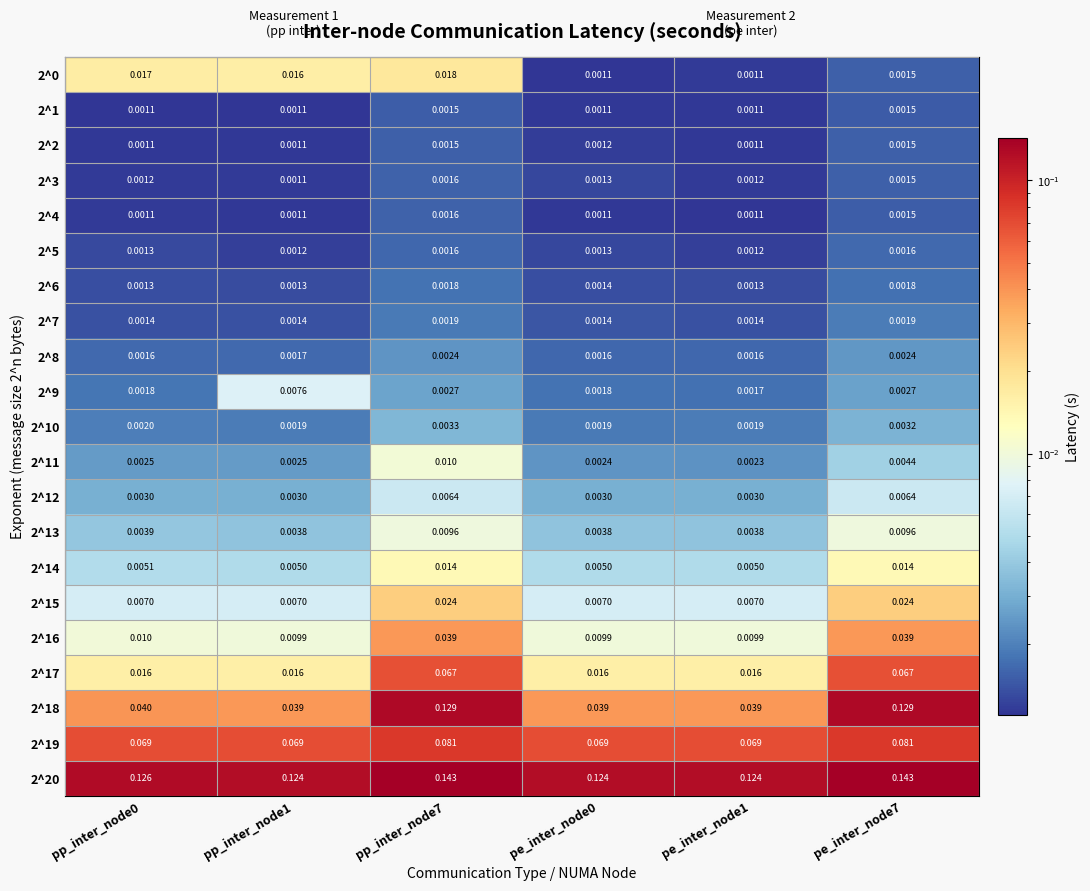

Is the value of 2^18 at pp_inter_node7 greater than the value of 2^15 at pe_inter_node1?

Yes